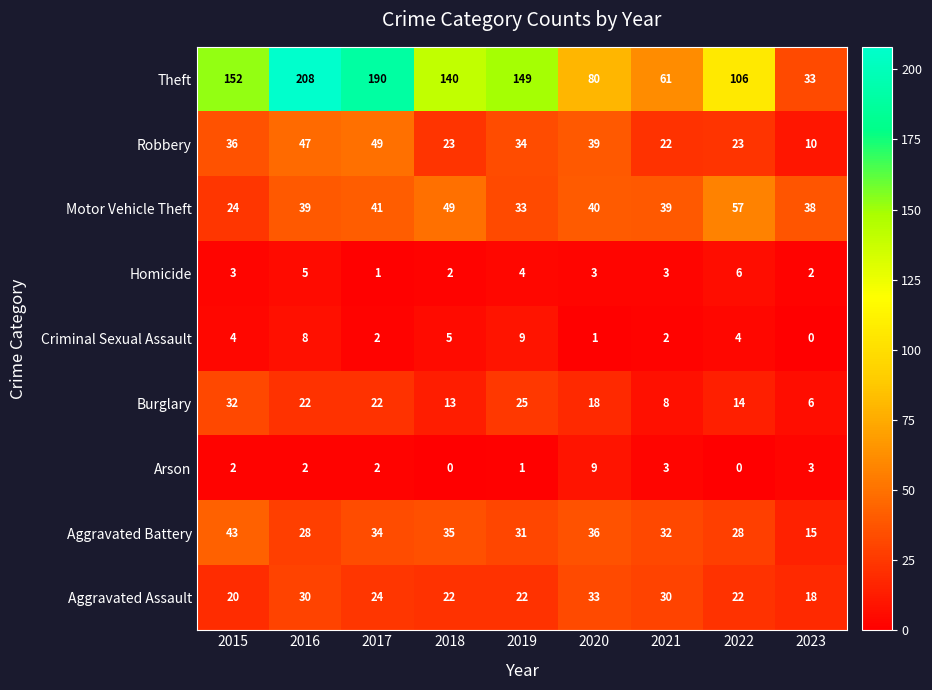

True or false: Theft has a value of 31 at 2021.

False